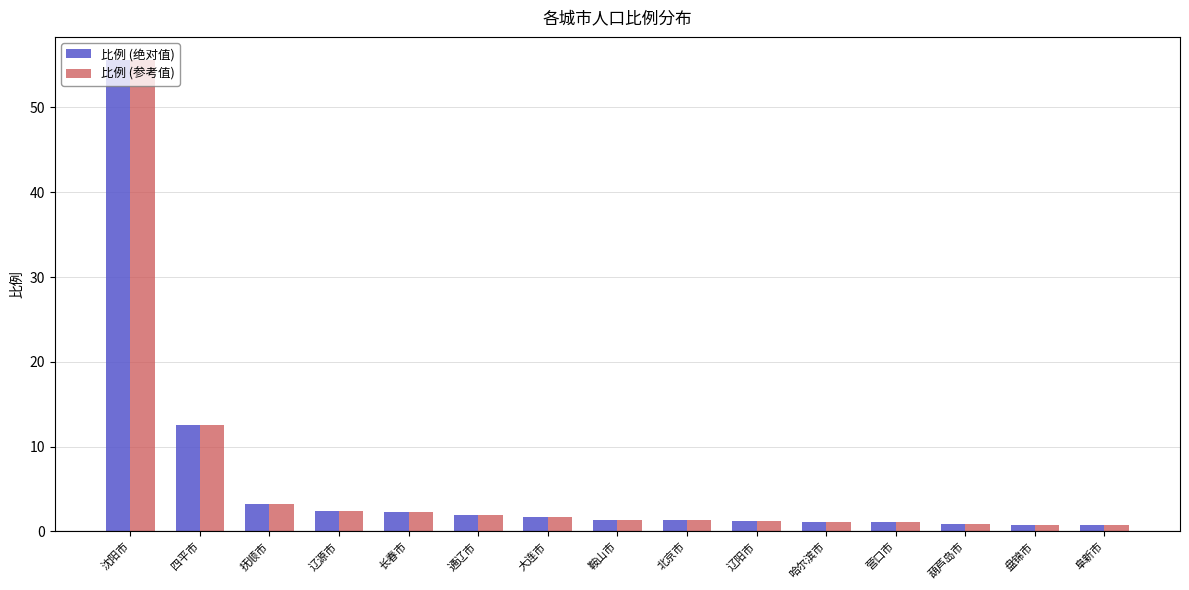

At which category is the sum across all series the highest?

沈阳市